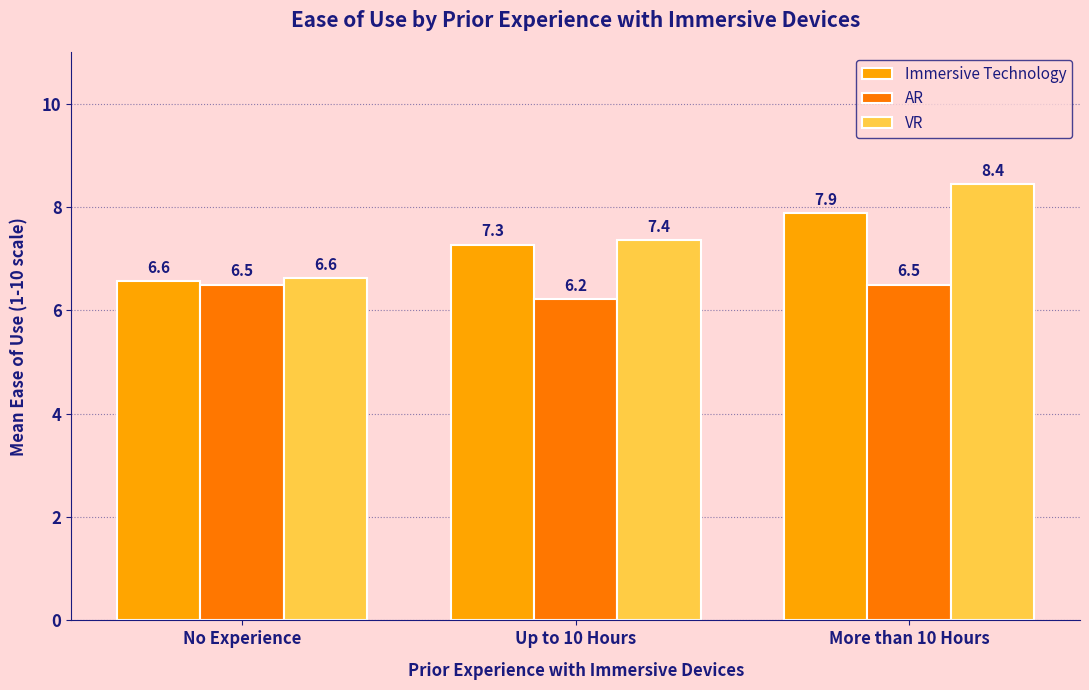

The Immersive Technology series shows 6.6 at No Experience. True or false?

True